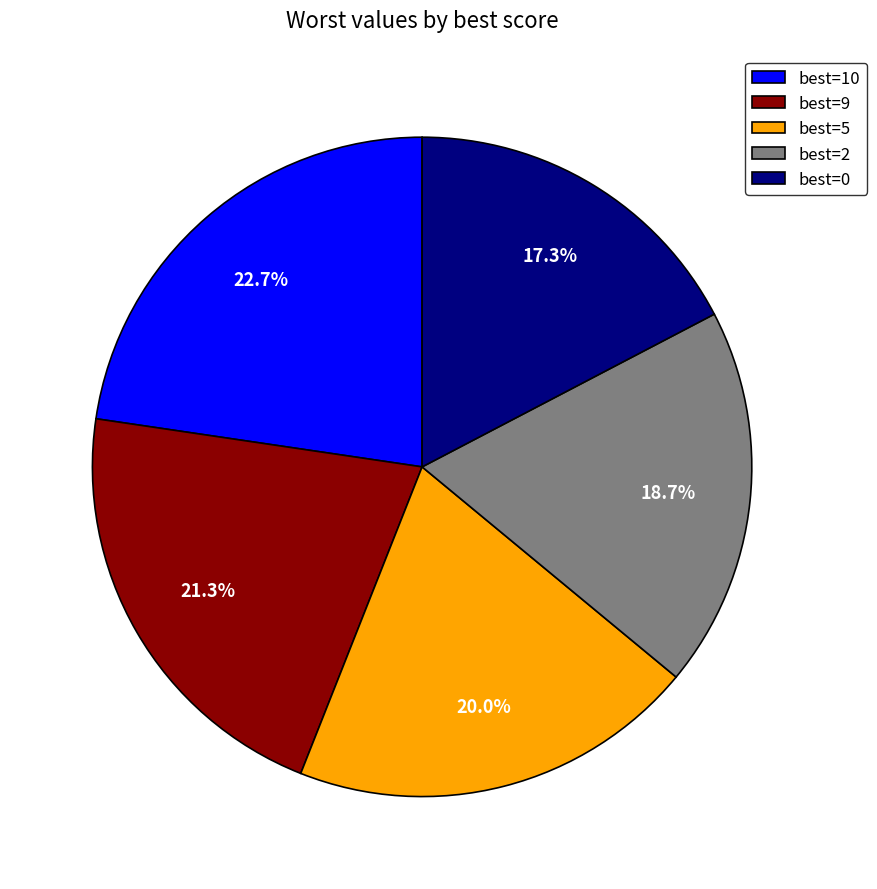

Which has a higher value, best=5 or best=0?

best=5